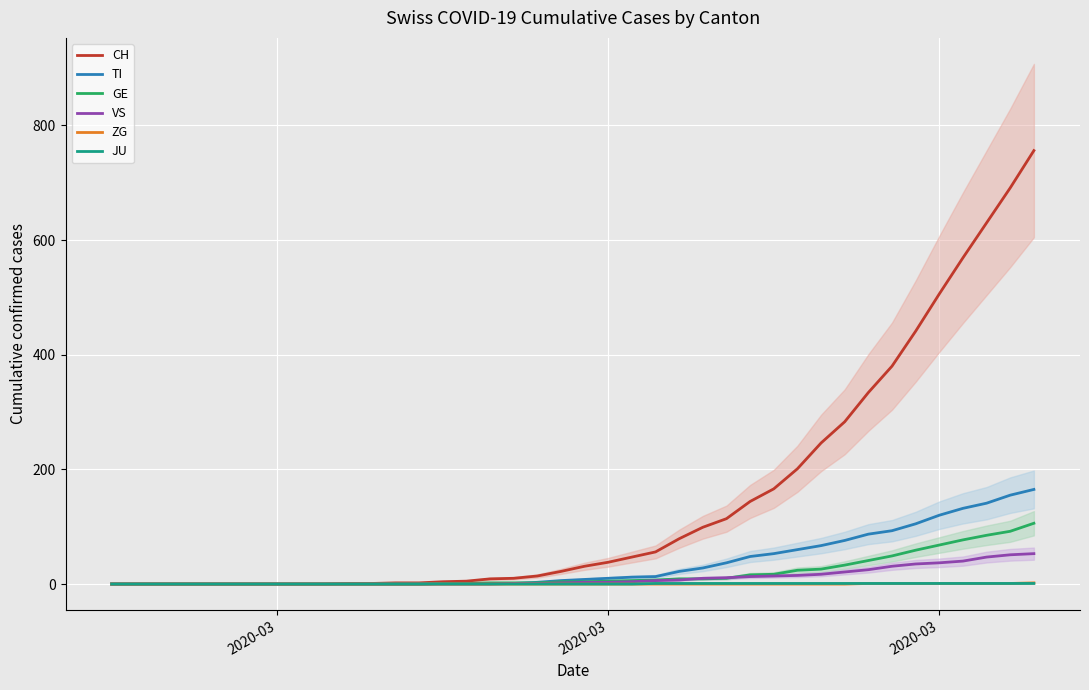

Does the chart display data point markers on the line(s)?

No